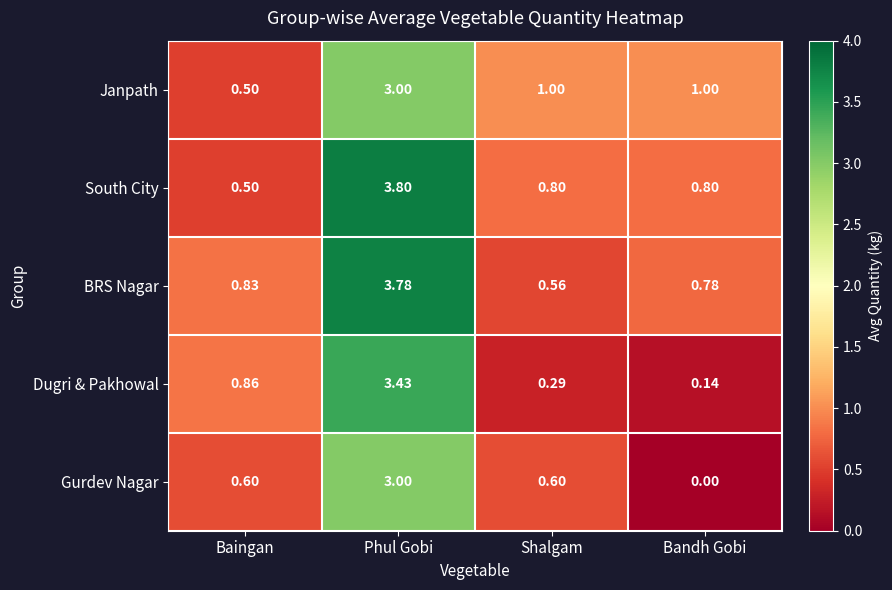

Which label corresponds to the smallest value in the chart?

Bandh Gobi